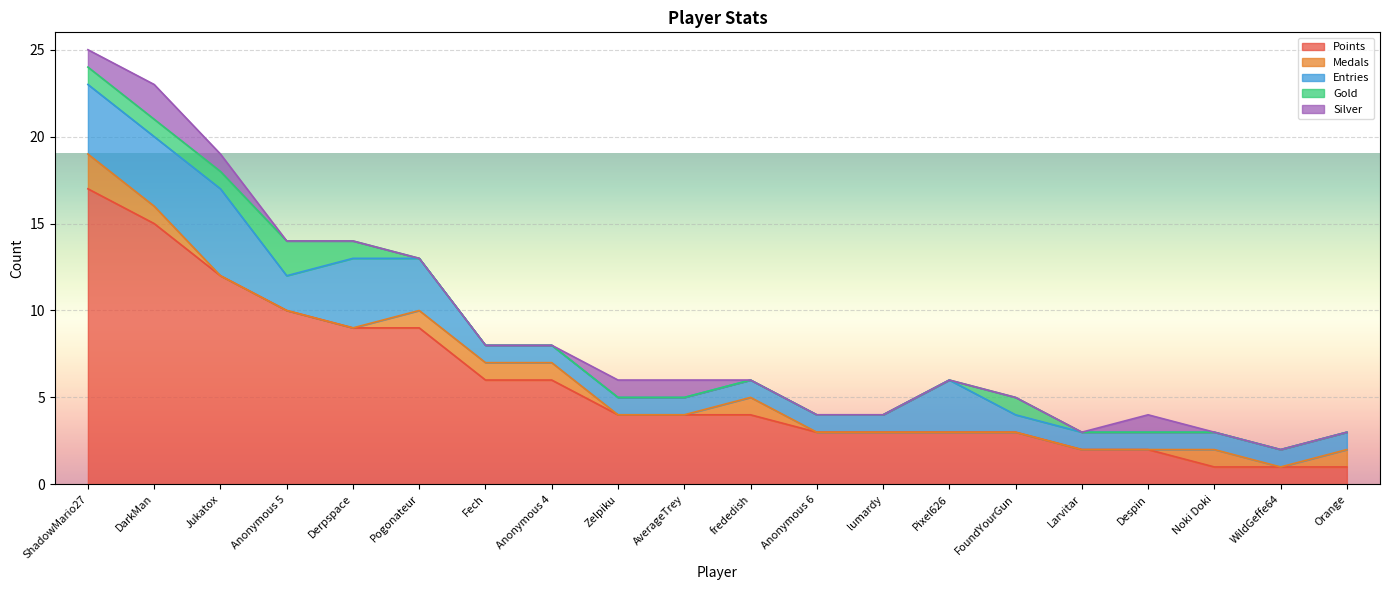

How many positive values does the Medals series have?

8